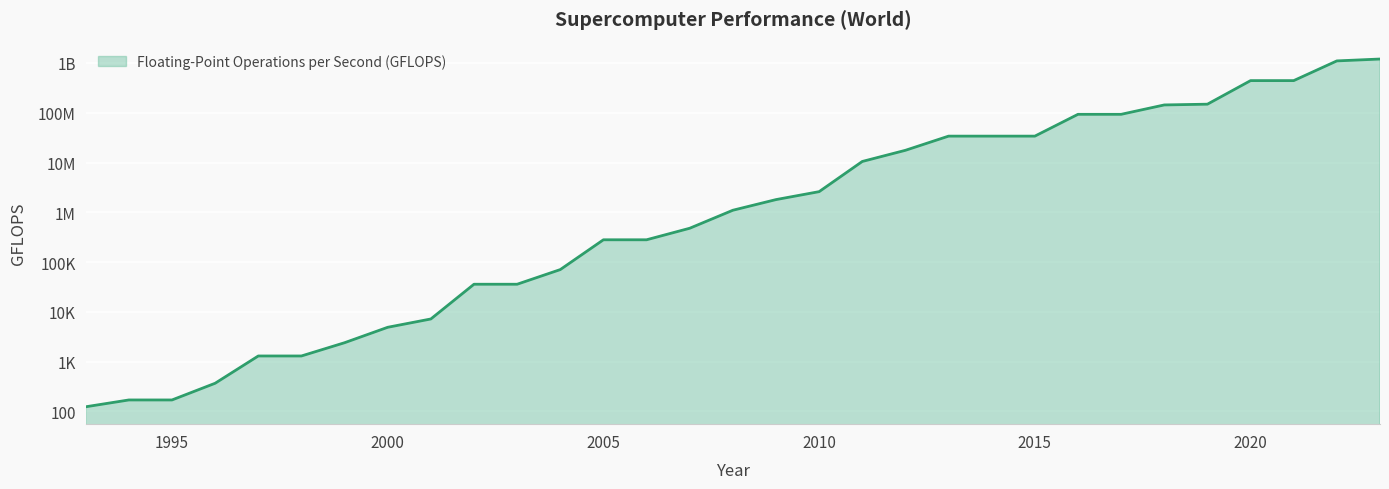

What is the sum of all values?

3798599832